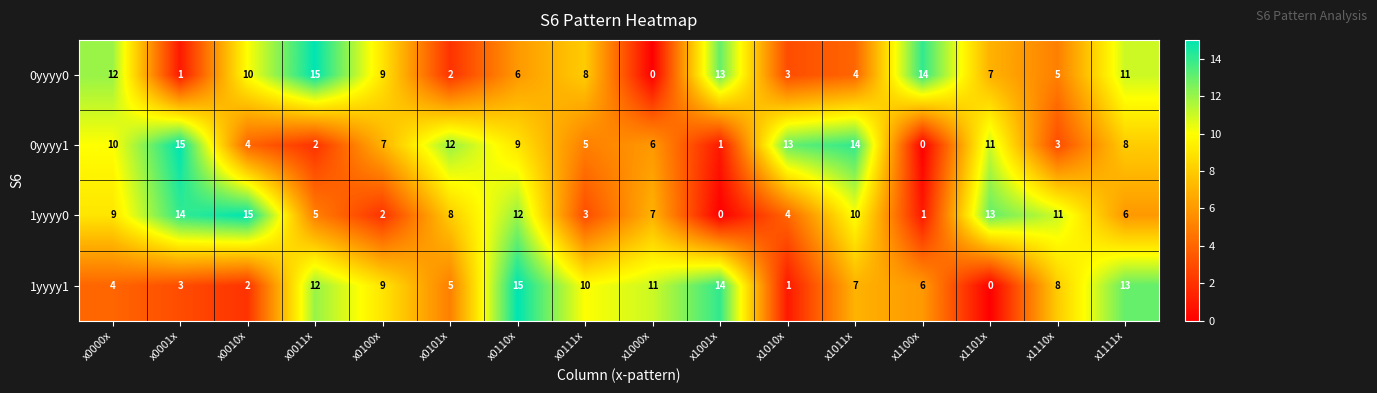

At which category is the sum across all series the highest?

x0110x